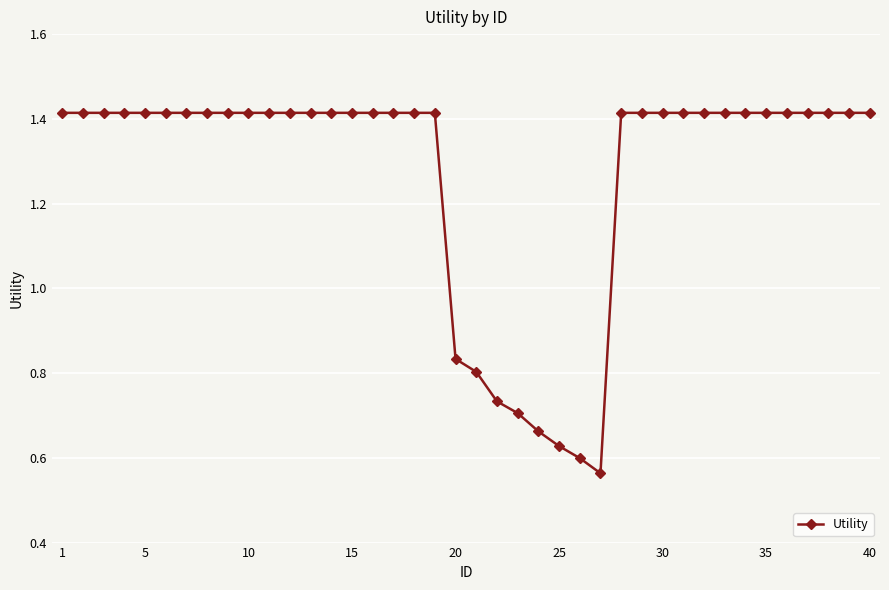

Count the values in the range 1 to 2.

32